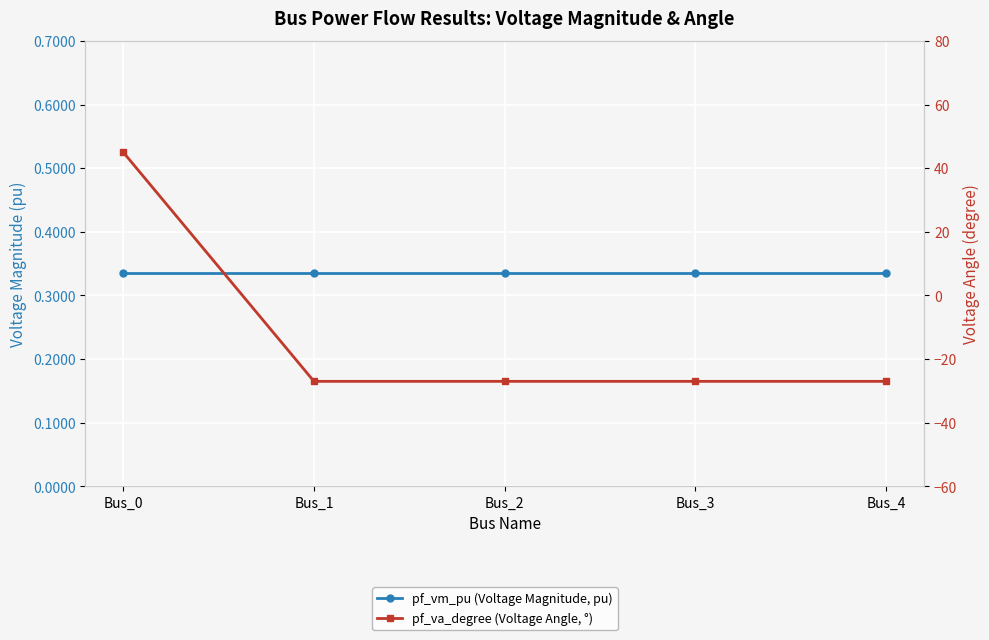

What is the value of the pf_vm_pu (Voltage Magnitude, pu) point at the 5th from the left?

0.3